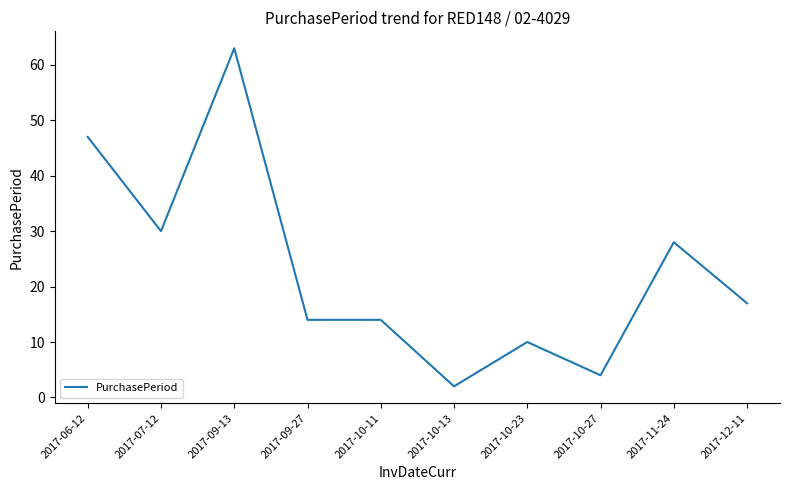

What position from the right is 2017-07-12?

9